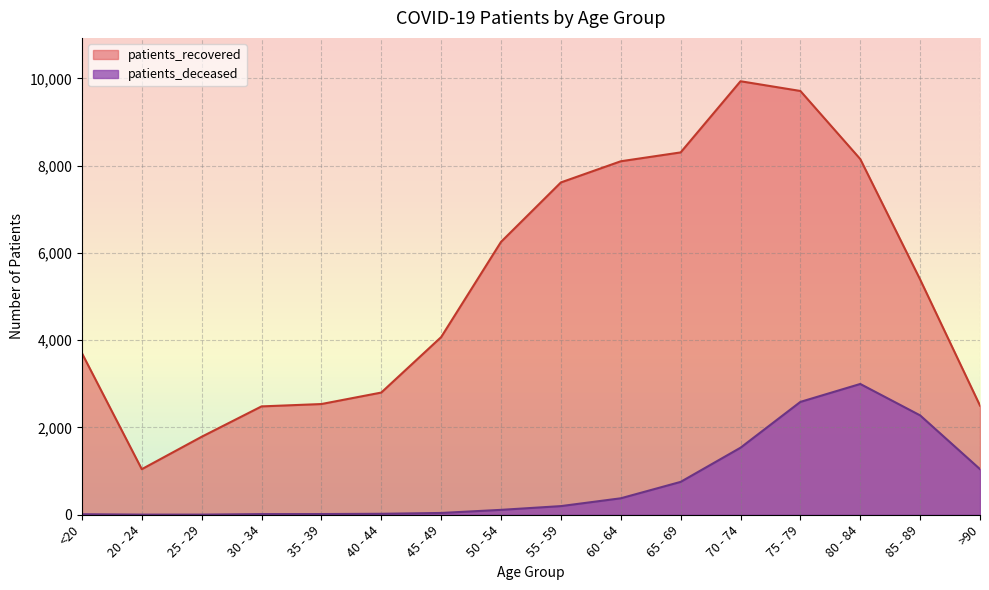

List the series in order of their peak value, lowest first.

patients_deceased, patients_recovered